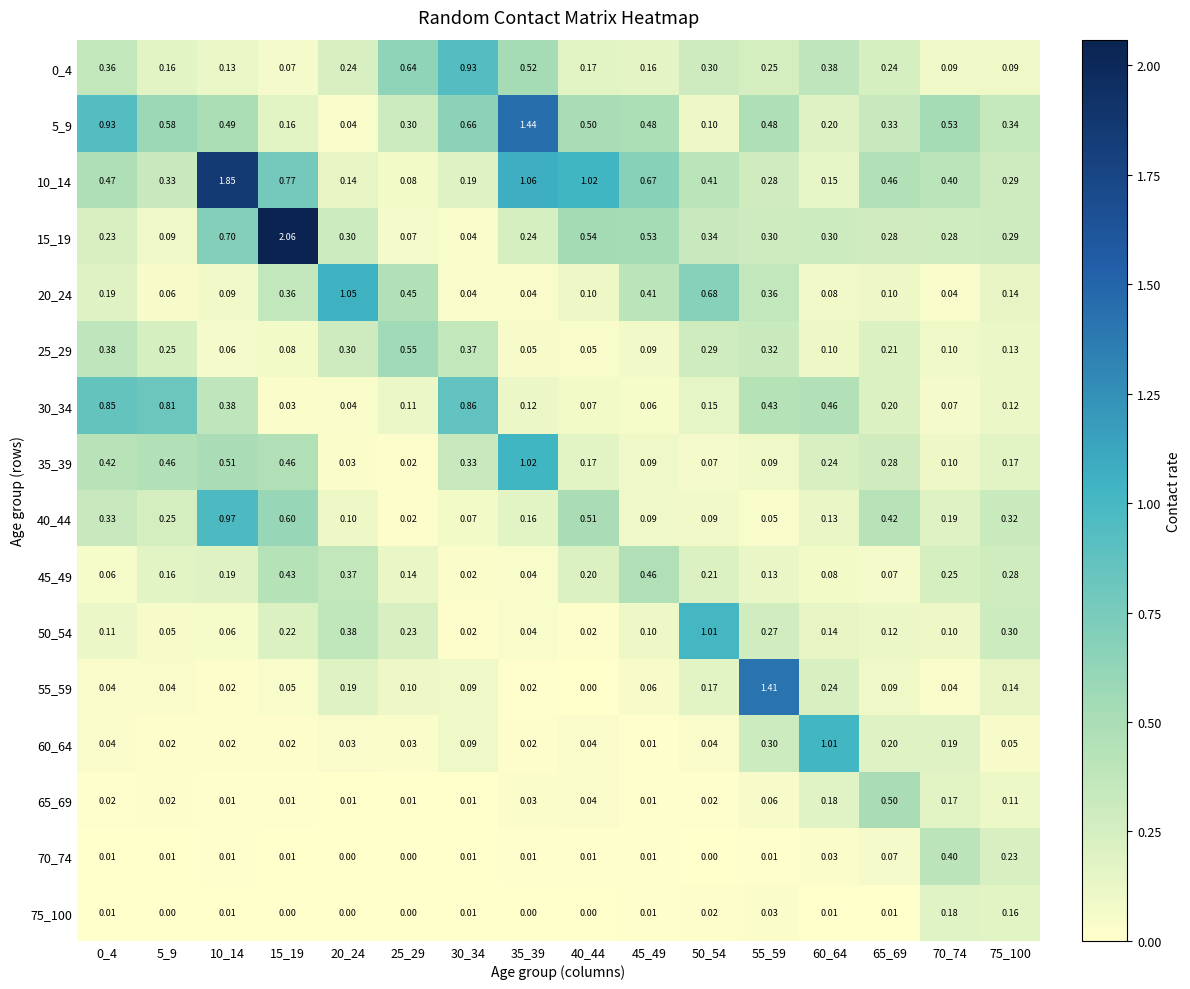

Is the value of 65_69 at 20_24 greater than the value of 50_54 at 10_14?

No